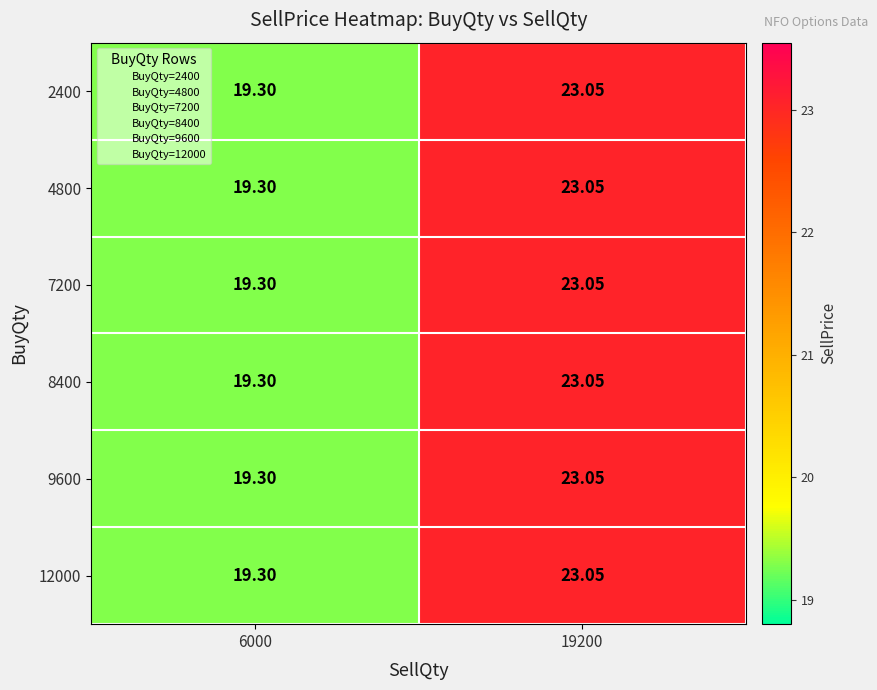

Count the number of data series in this chart.

6